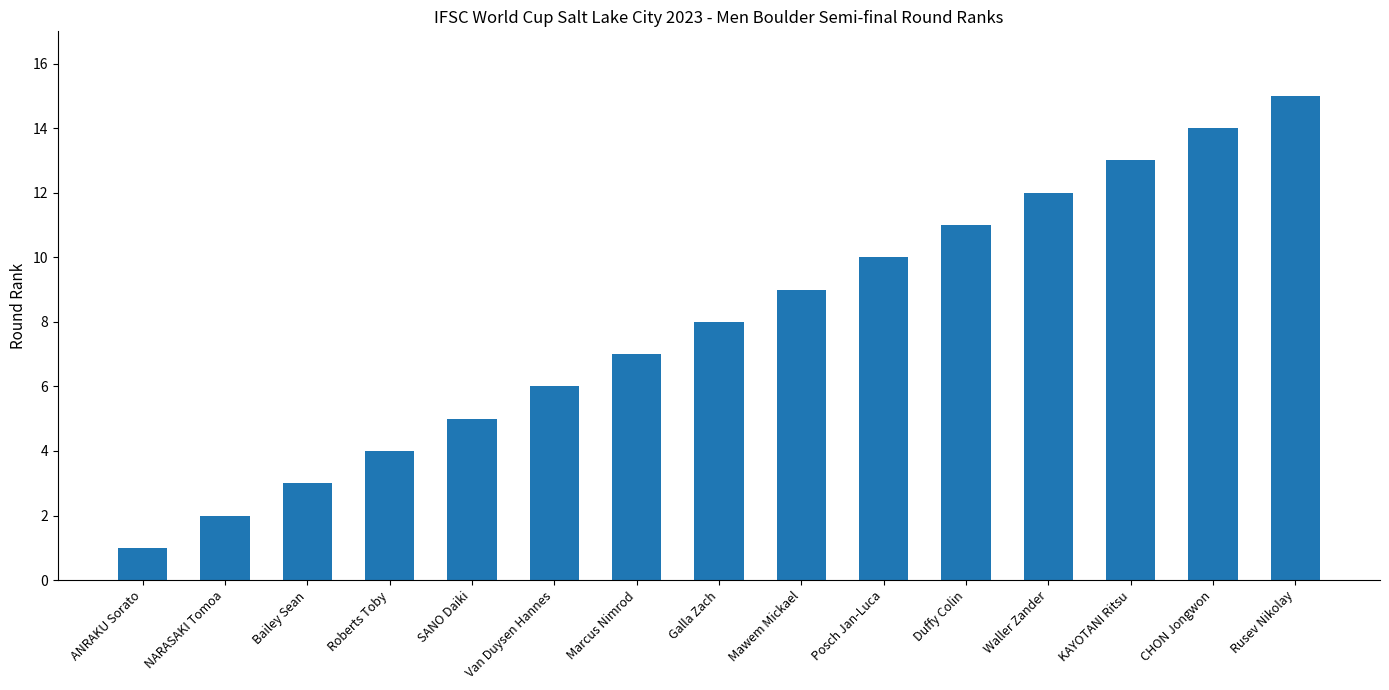

How many bars are there in total?

15